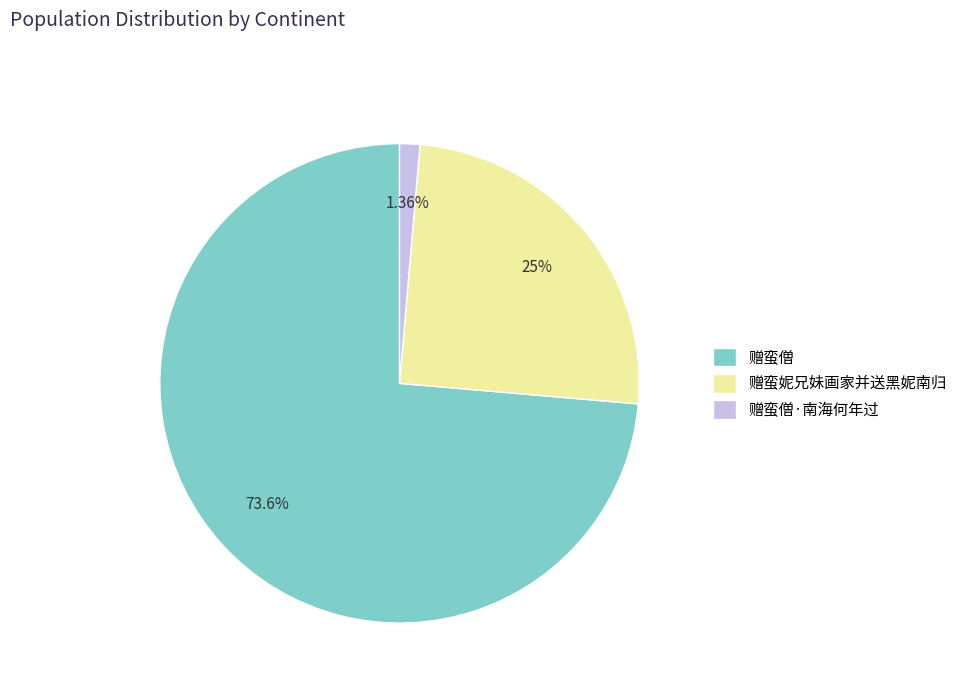

Rank the categories by value from lowest to highest.

赠蛮僧·南海何年过, 赠蛮妮兄妹画家并送黑妮南归, 赠蛮僧